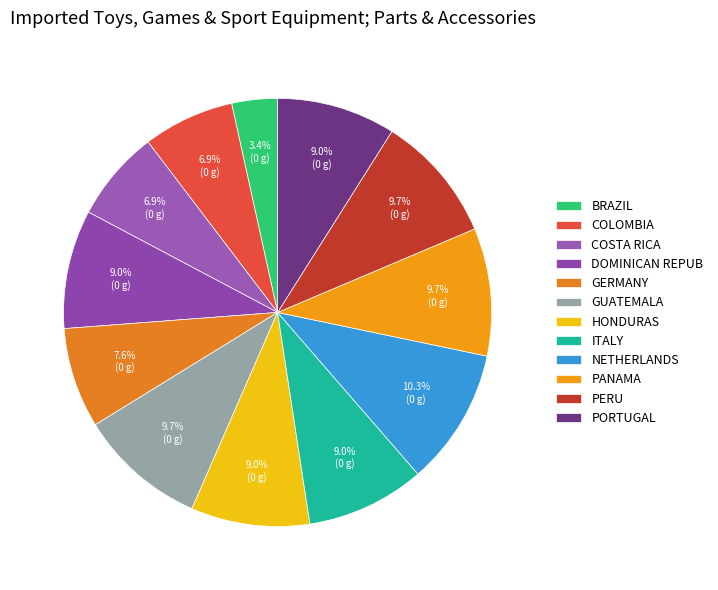

What is the smallest slice in the pie chart?

BRAZIL